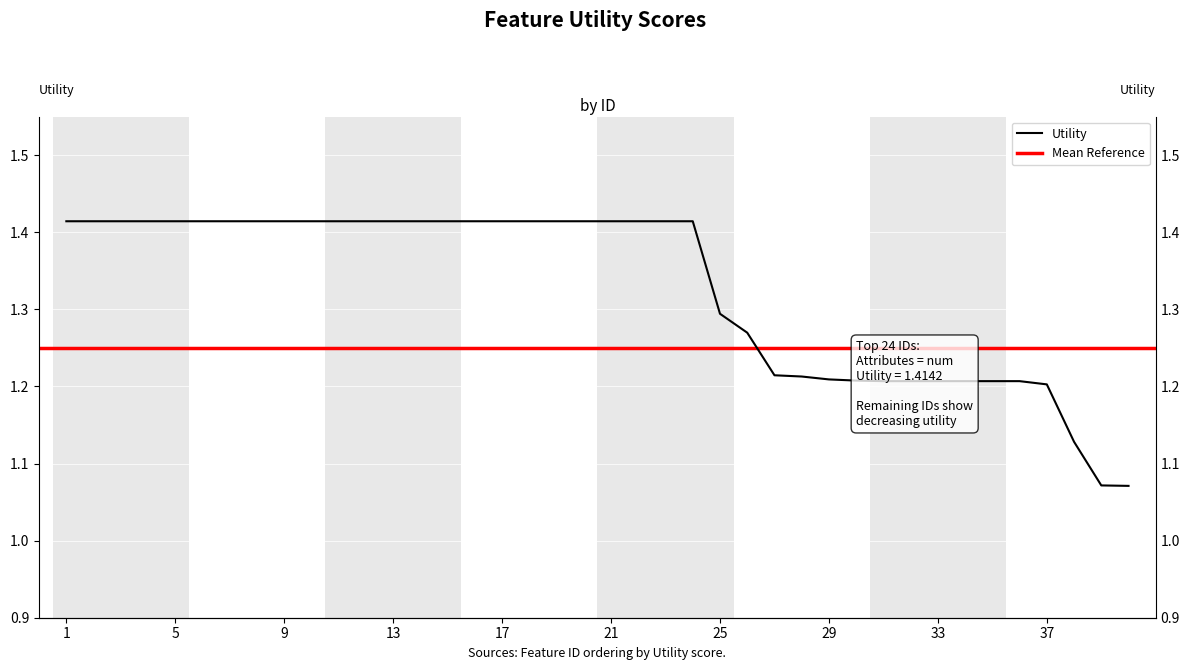

Reading left to right, extract all data points from this chart.

1=1.4	2=1.4	3=1.4	4=1.4	5=1.4	6=1.4	7=1.4	8=1.4	9=1.4	10=1.4	11=1.4	12=1.4	13=1.4	14=1.4	15=1.4	16=1.4	17=1.4	18=1.4	19=1.4	20=1.4	21=1.4	22=1.4	23=1.4	24=1.4	25=1.3	26=1.3	27=1.2	28=1.2	29=1.2	30=1.2	31=1.2	32=1.2	33=1.2	34=1.2	35=1.2	36=1.2	37=1.2	38=1.1	39=1.1	40=1.1